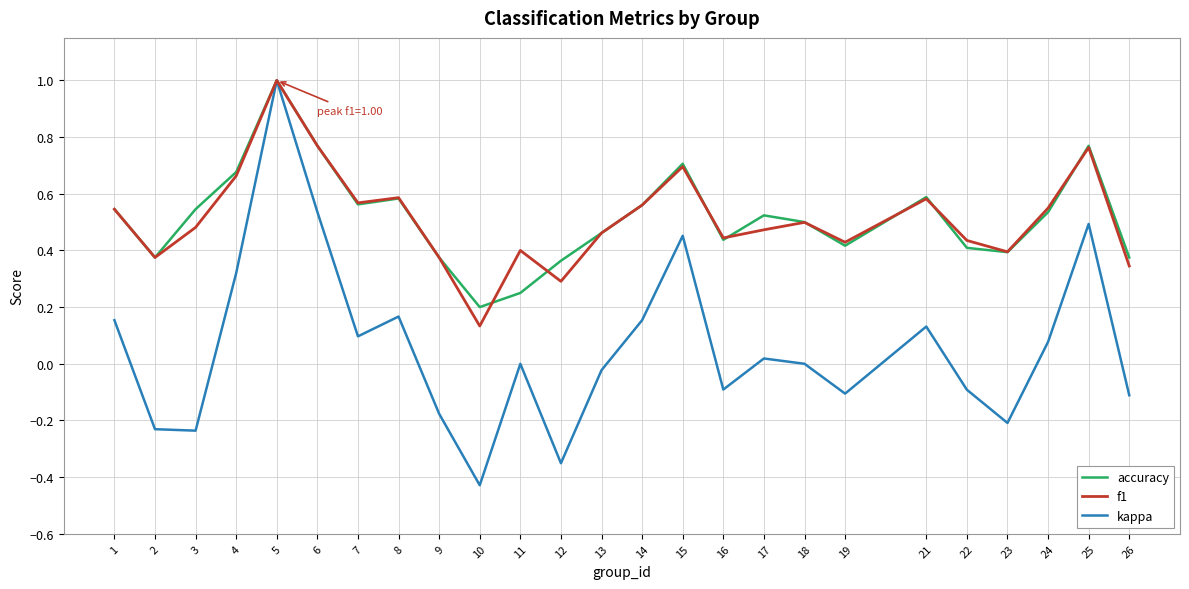

Is it true that accuracy equals 0.6 at 16?

False